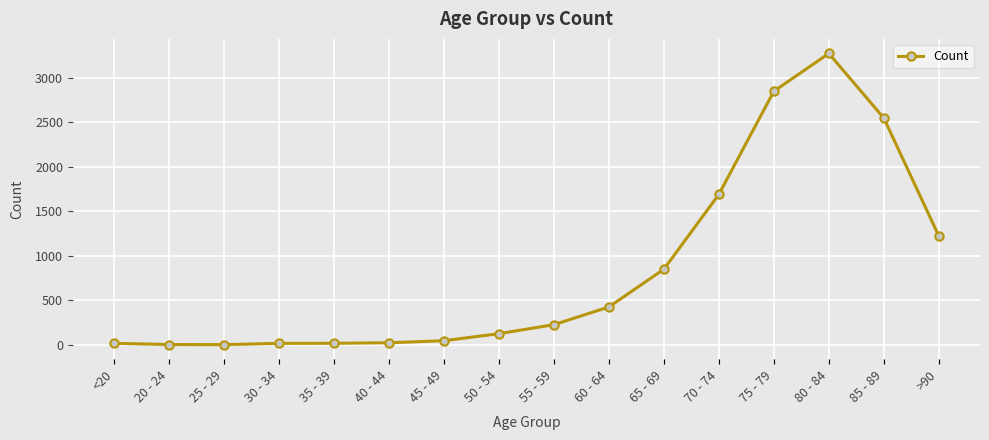

What is the label of the 12th point from the right?

35 - 39